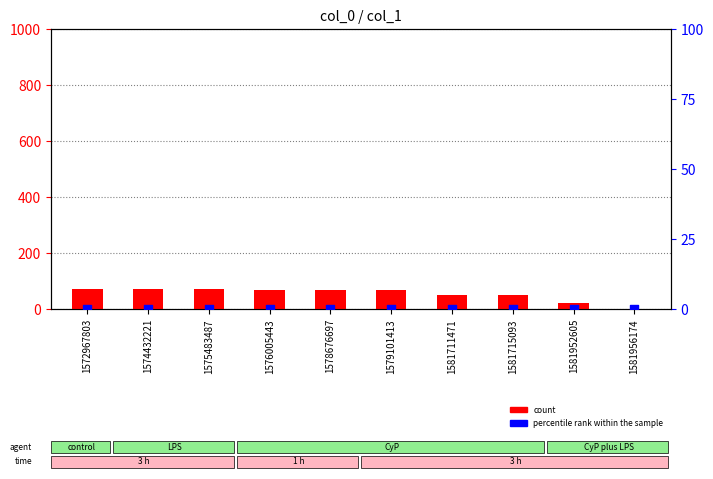

What are all the series names shown in the legend?

count, percentile rank within the sample